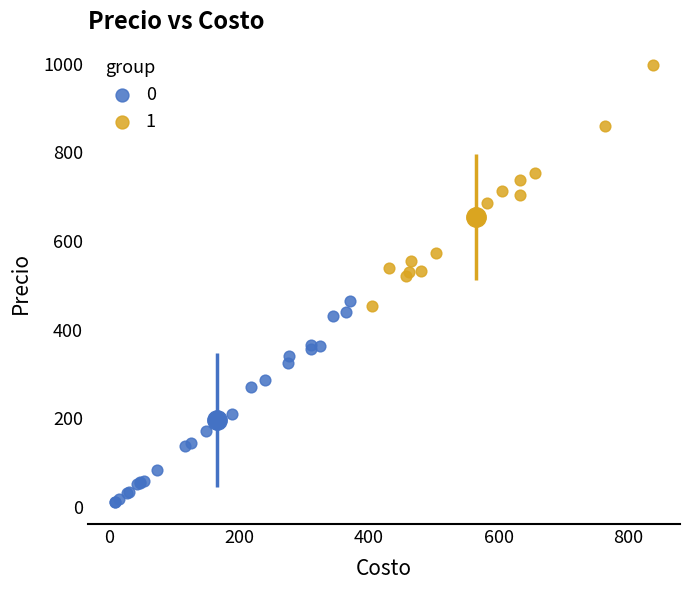

What are all the series names shown in the legend?

0, 1